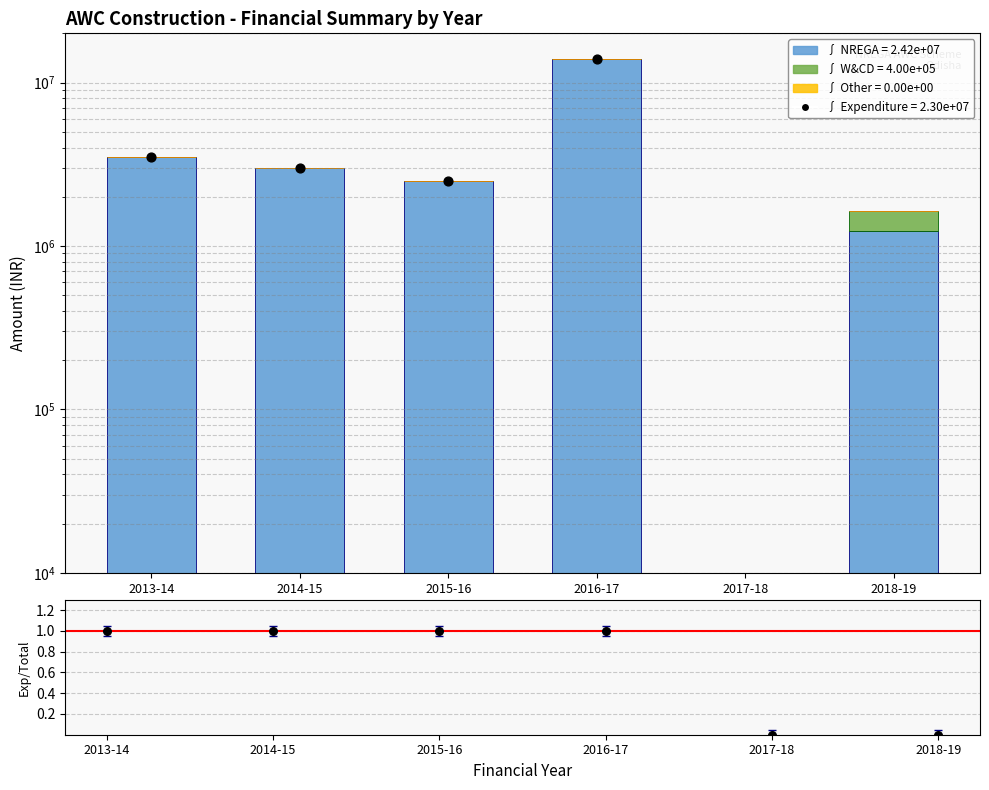

Which series has the largest total across all categories?

NREGA